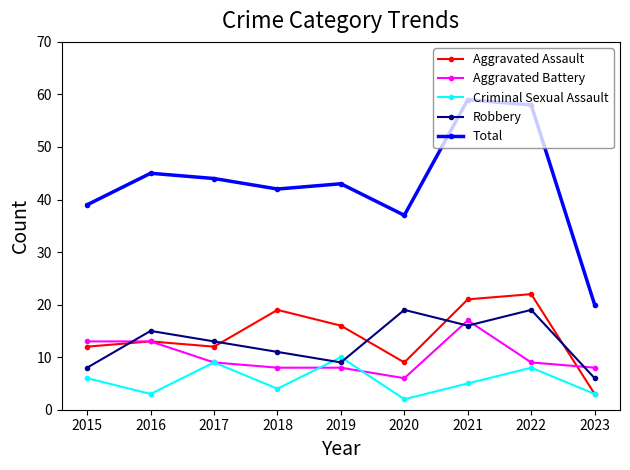

At how many categories does at least one series exceed 6?

9